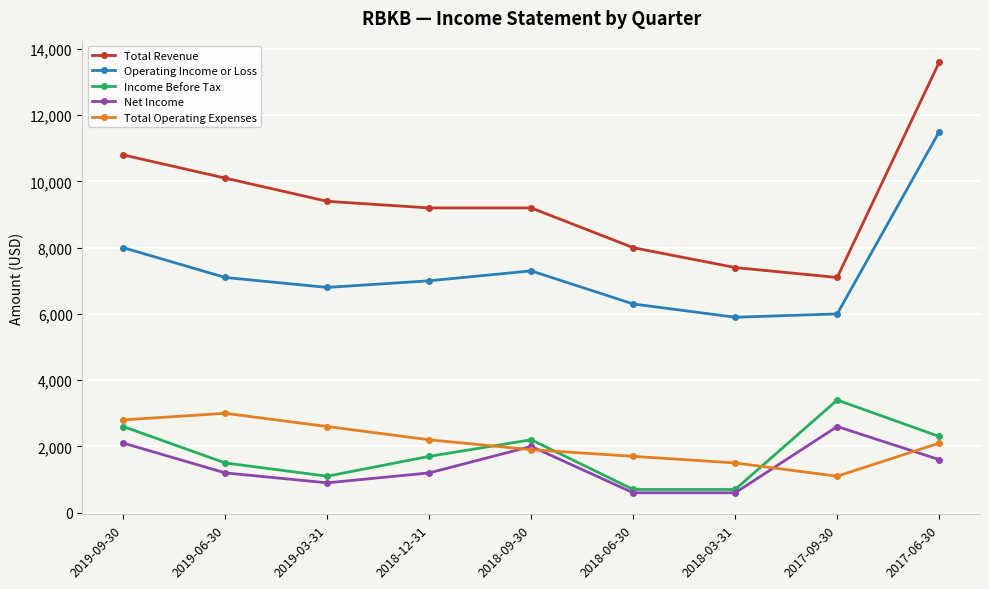

Reading right to left, list all the values displayed in this chart.

Total Revenue: 13600	7100	7400	8000	9200	9200	9400	10100	10800
Operating Income or Loss: 11500	6000	5900	6300	7300	7000	6800	7100	8000
Income Before Tax: 2300	3400	700	700	2200	1700	1100	1500	2600
Net Income: 1600	2600	600	600	2000	1200	900	1200	2100
Total Operating Expenses: 2100	1100	1500	1700	1900	2200	2600	3000	2800